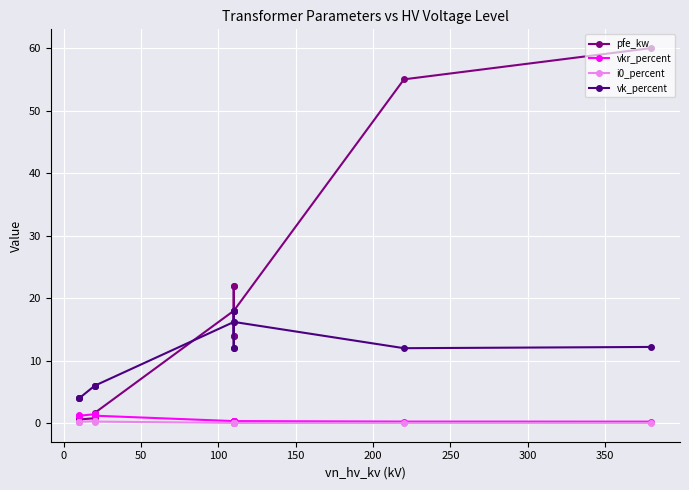

Which series has the largest range (max minus min)?

pfe_kw